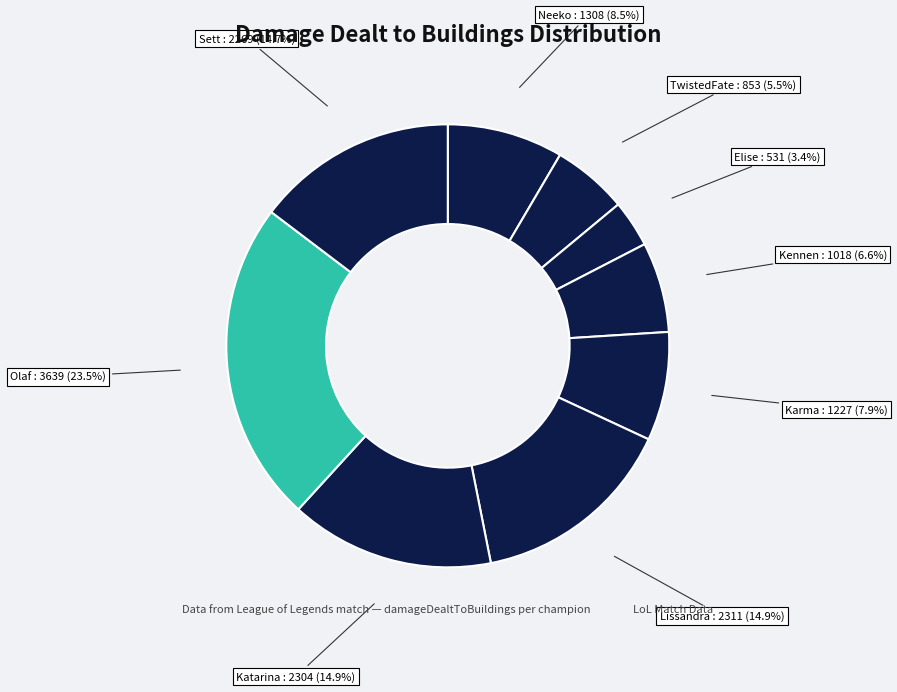

Which slice is the largest?

Olaf